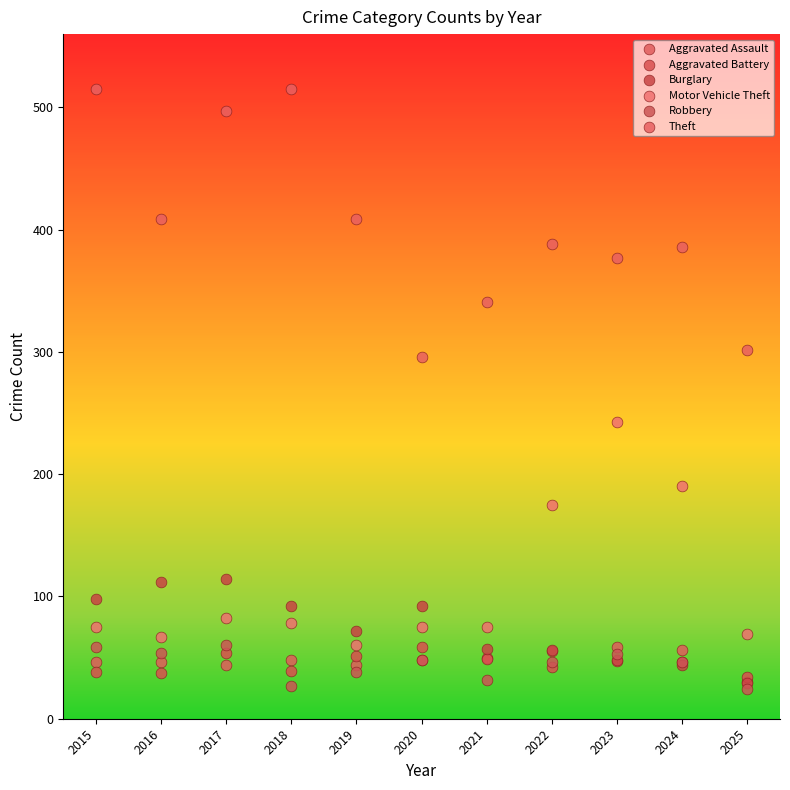

Which series reaches the maximum Y coordinate?

Theft